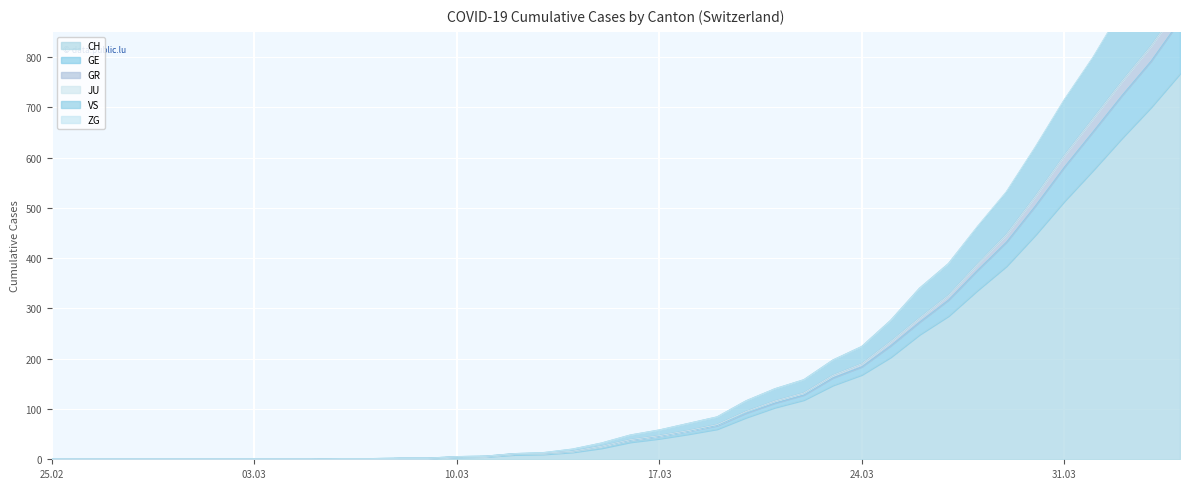

True or false: GE and CH intersect in this chart.

False